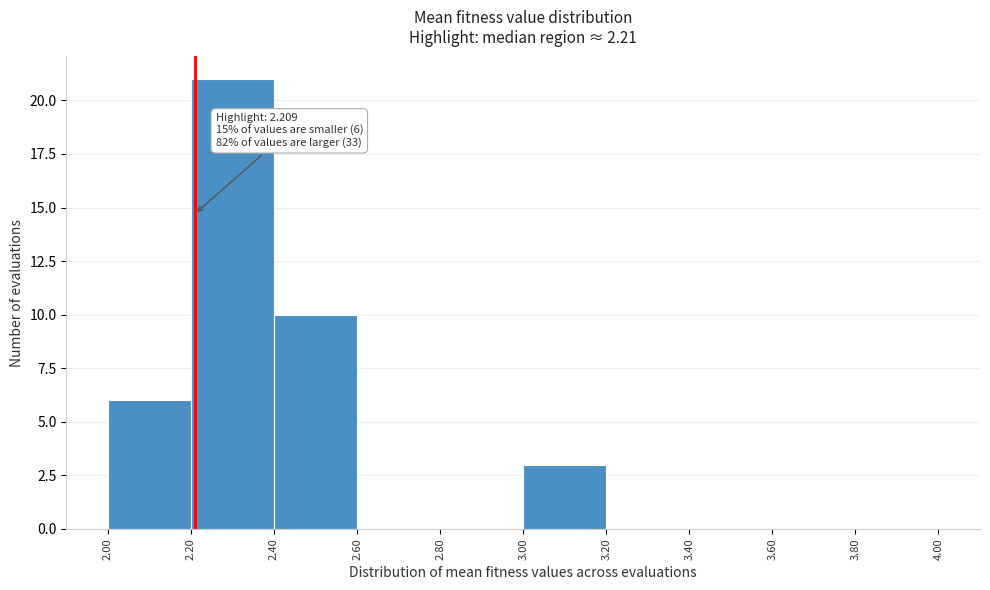

Which range on the x-axis has the tallest bar?

2.20 to 2.40